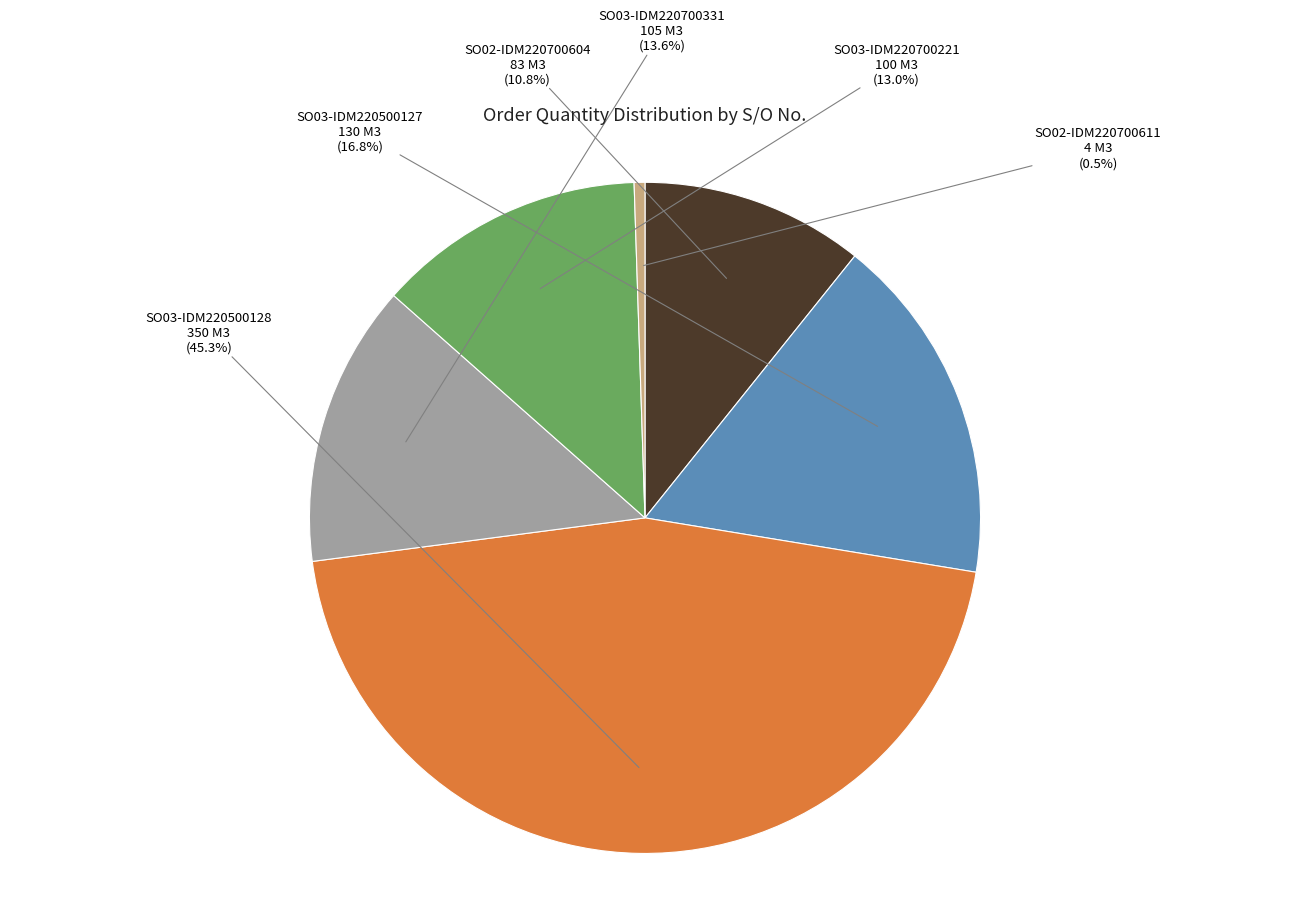

Is there any slice that represents more than half of the pie?

No